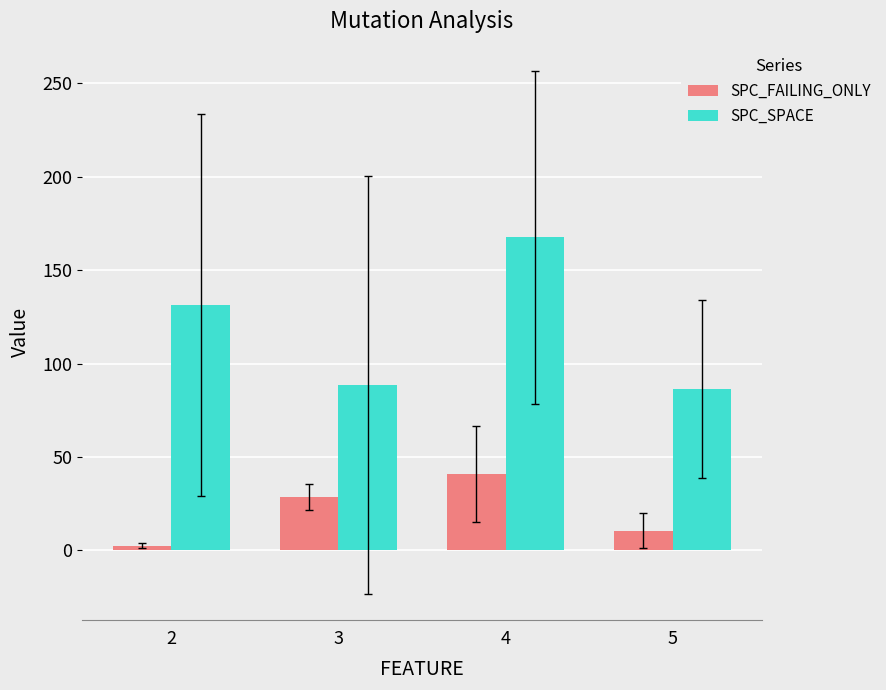

Which category has the highest value in the SPC_SPACE series?

4